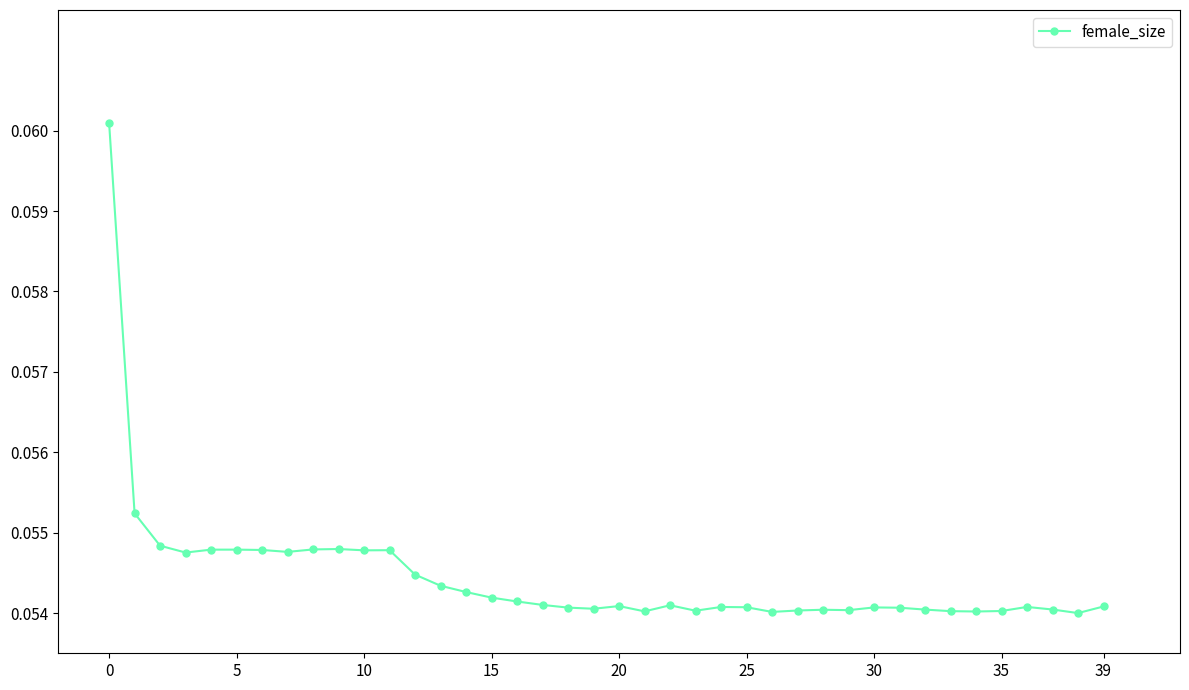

Does the chart display data point markers on the line(s)?

Yes